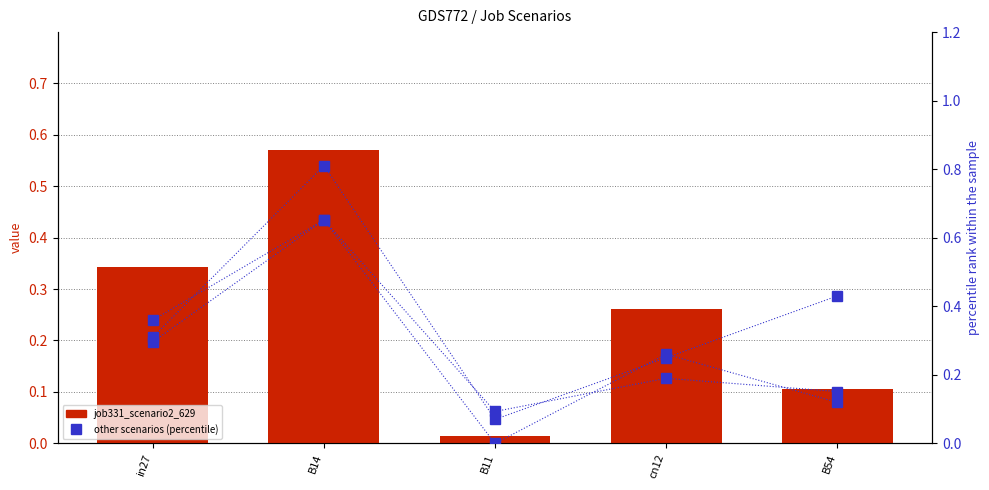

What is the difference between the second highest and minimum values in the job334_scenario2_635 series?

0.3